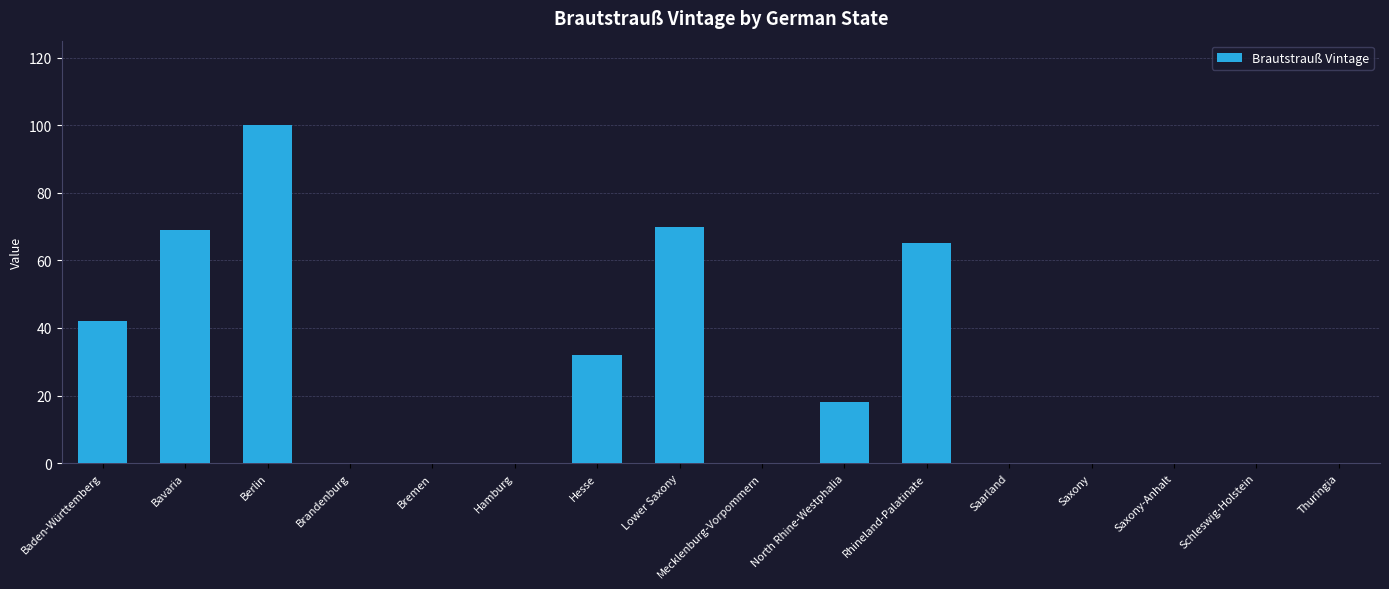

At which label is the value closest to 50?

Baden-Württemberg